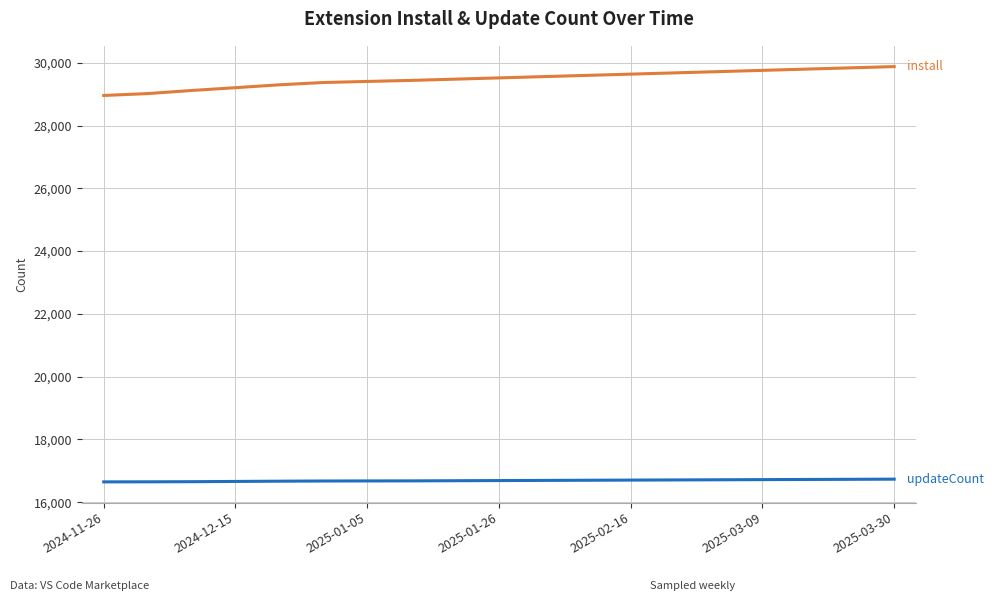

What is the minimum value shown in the chart?

16648